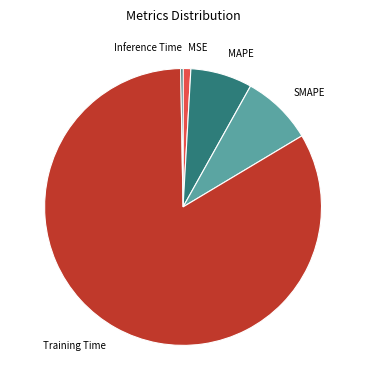

Which category has the biggest portion of the pie?

Training Time